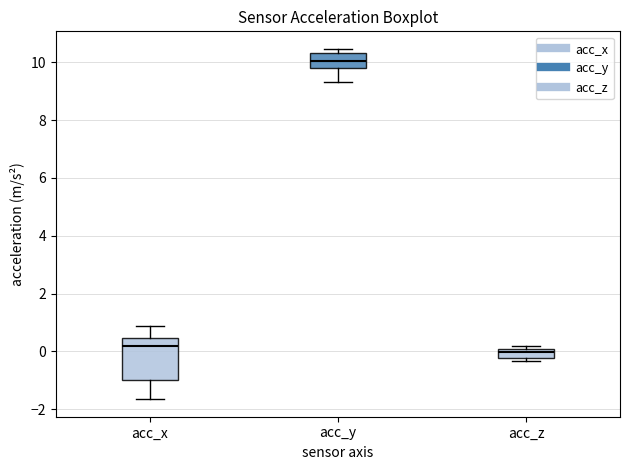

Where is the lower edge of the box for acc_y on the y-axis? The values are not printed on the chart, so give them approximately, as read against the axis.

9.8